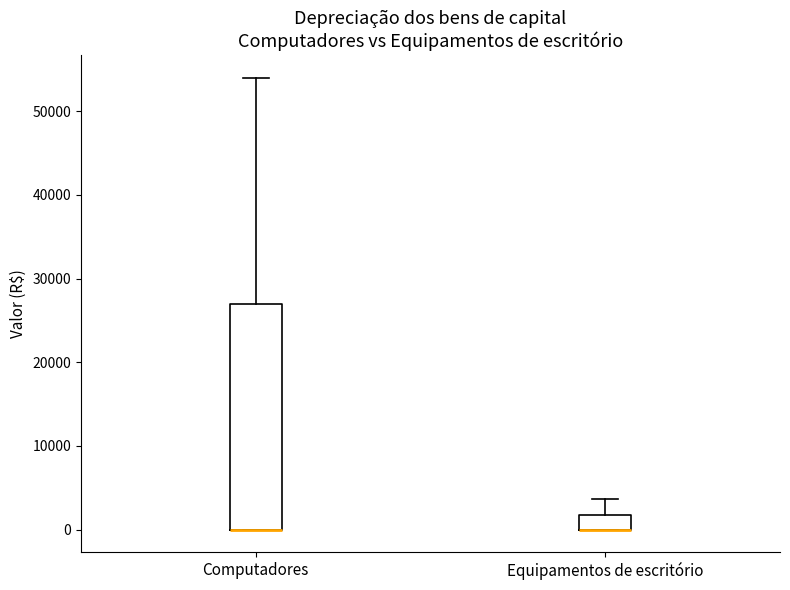

Comparing the boxes themselves (not the whiskers), which one is the tallest?

Computadores